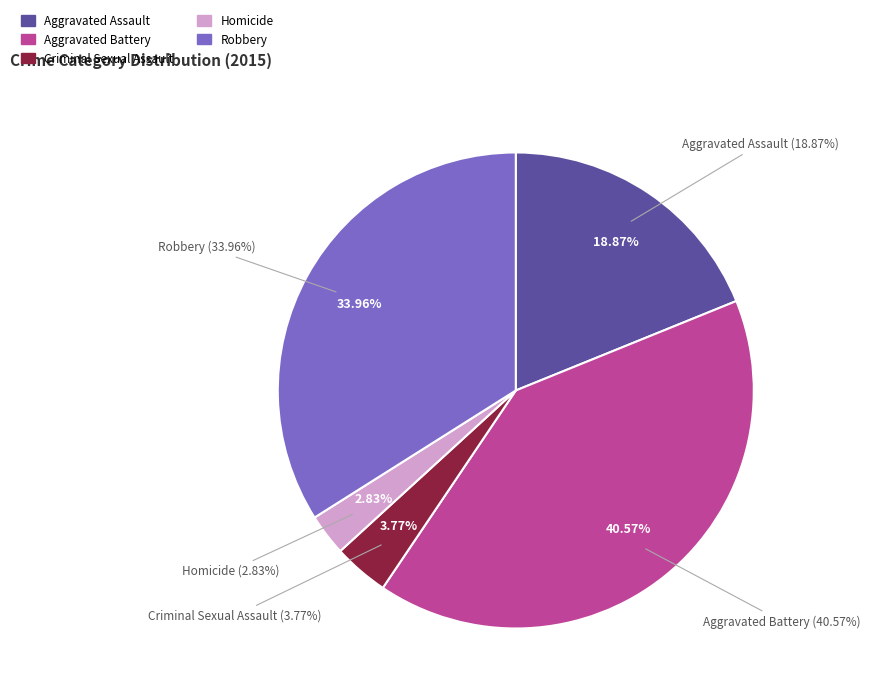

Is there a majority slice in this chart?

No